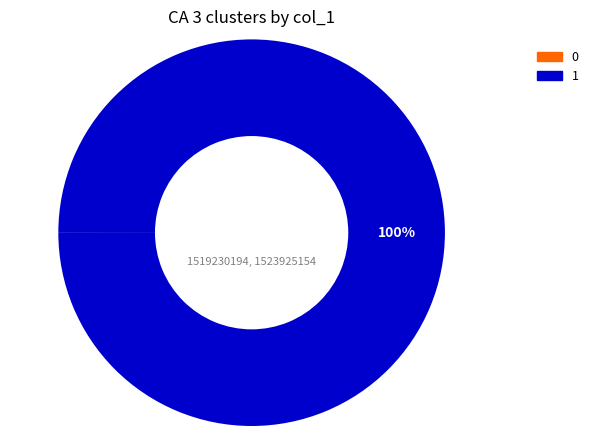

To the nearest percent, what is the difference between the largest and smallest slice percentages?

100%